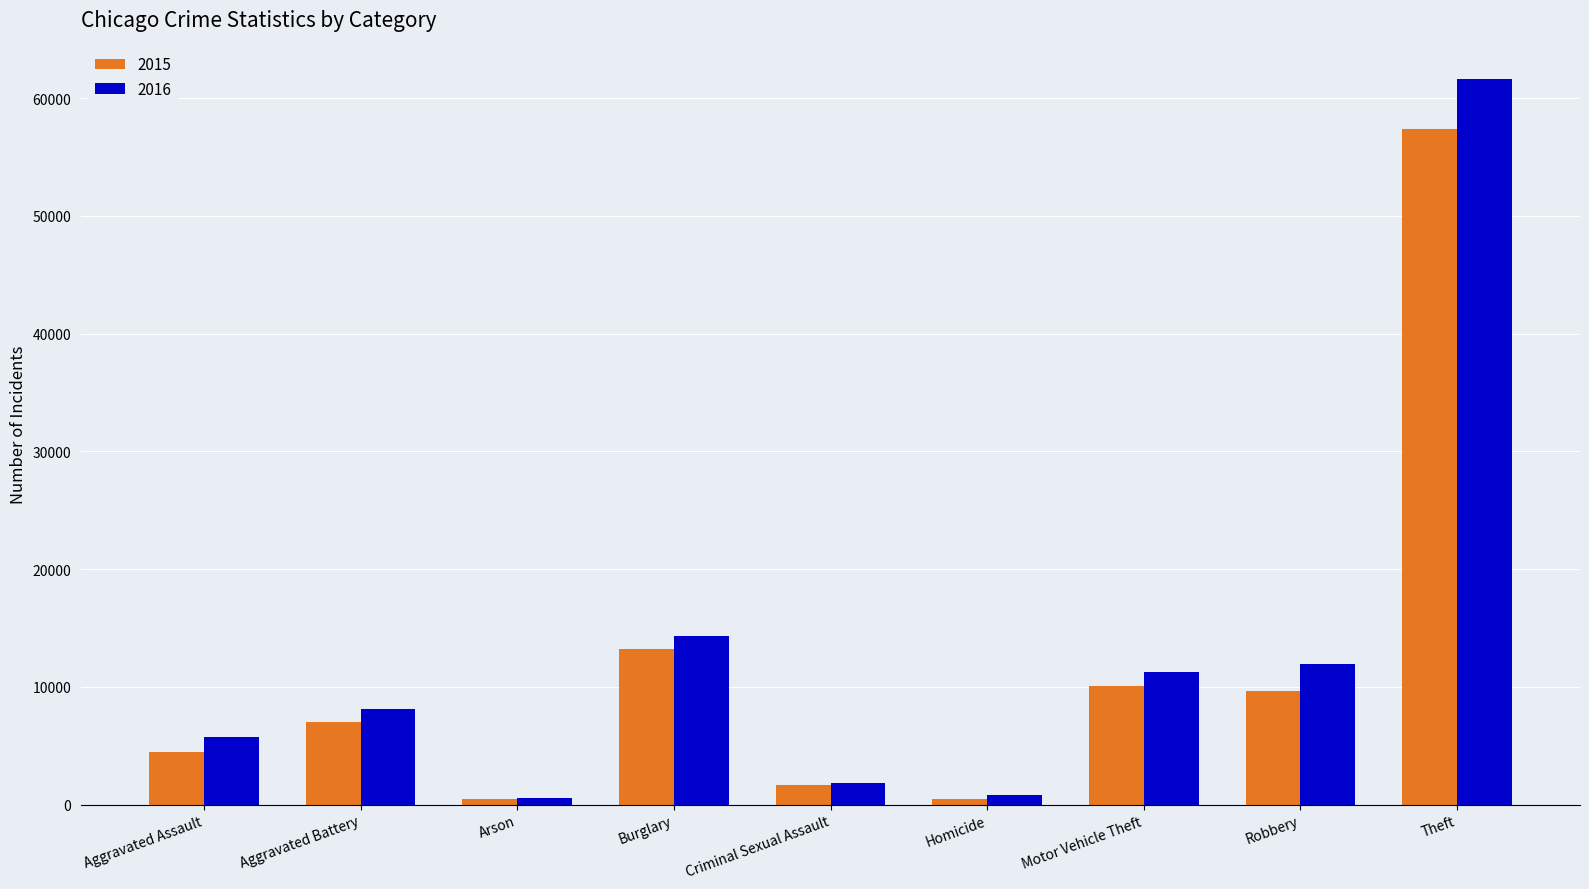

What is the value of the 2015 bar at the 5th from the left?

1695